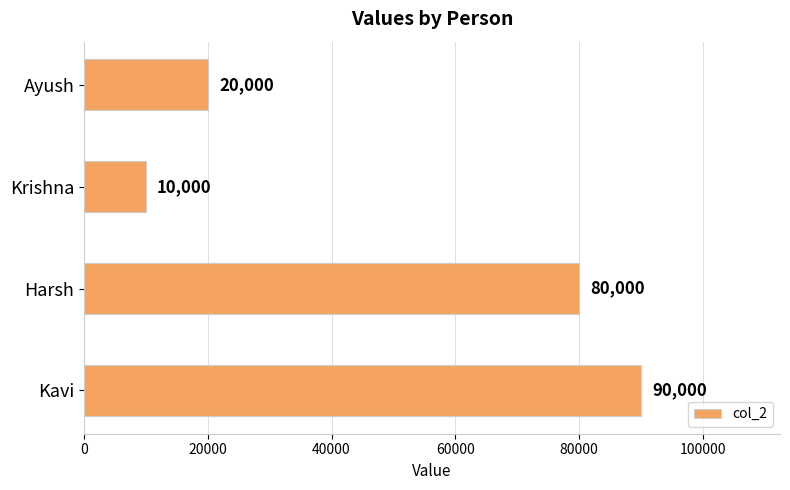

What is the ratio of the value at Kavi to the value at Krishna?

9.0